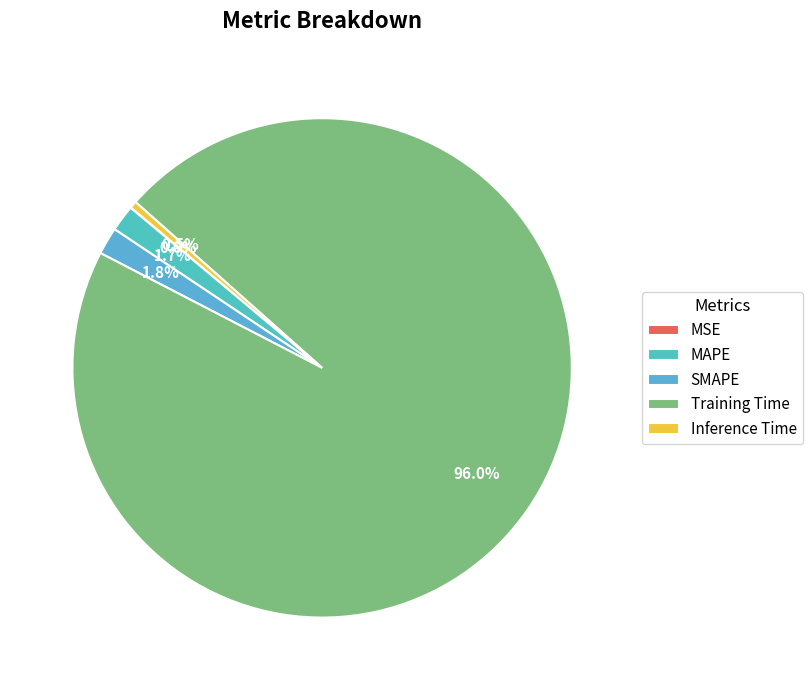

To the nearest percent, what portion does Training Time represent?

96%